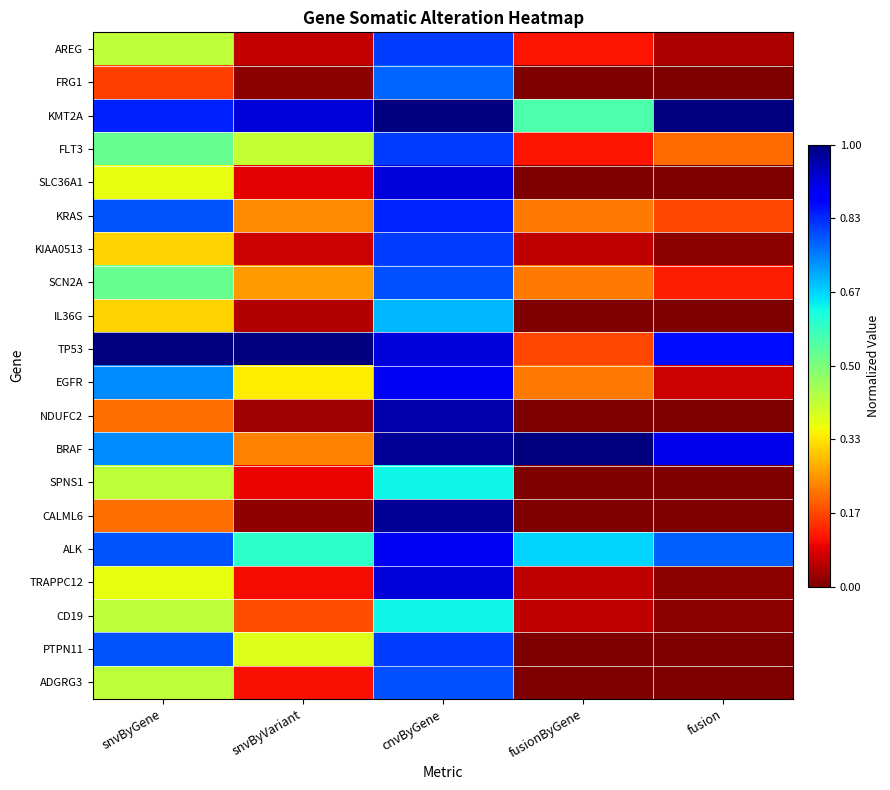

At how many categories does at least one series exceed 0?

5